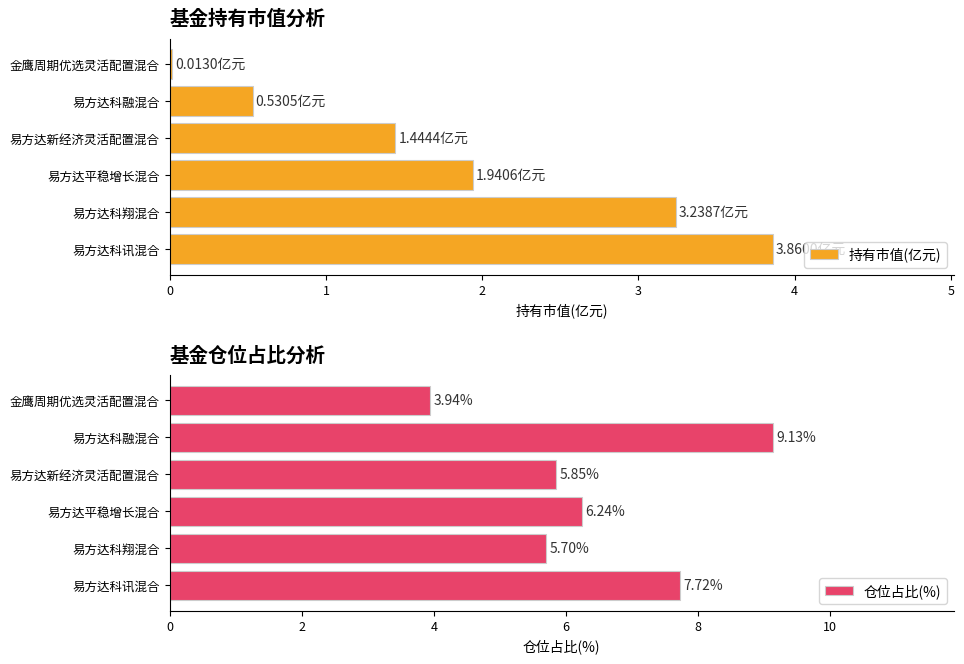

Which series has the largest total across all categories?

仓位占比(%)